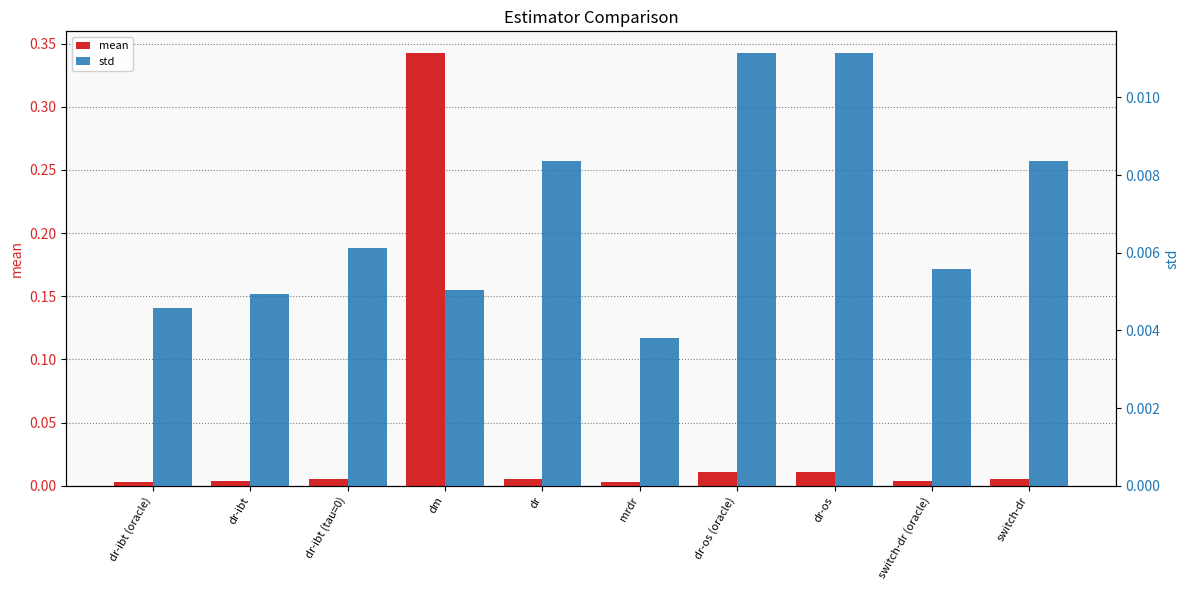

Which series changed the most between mrdr and dr-os?

mean